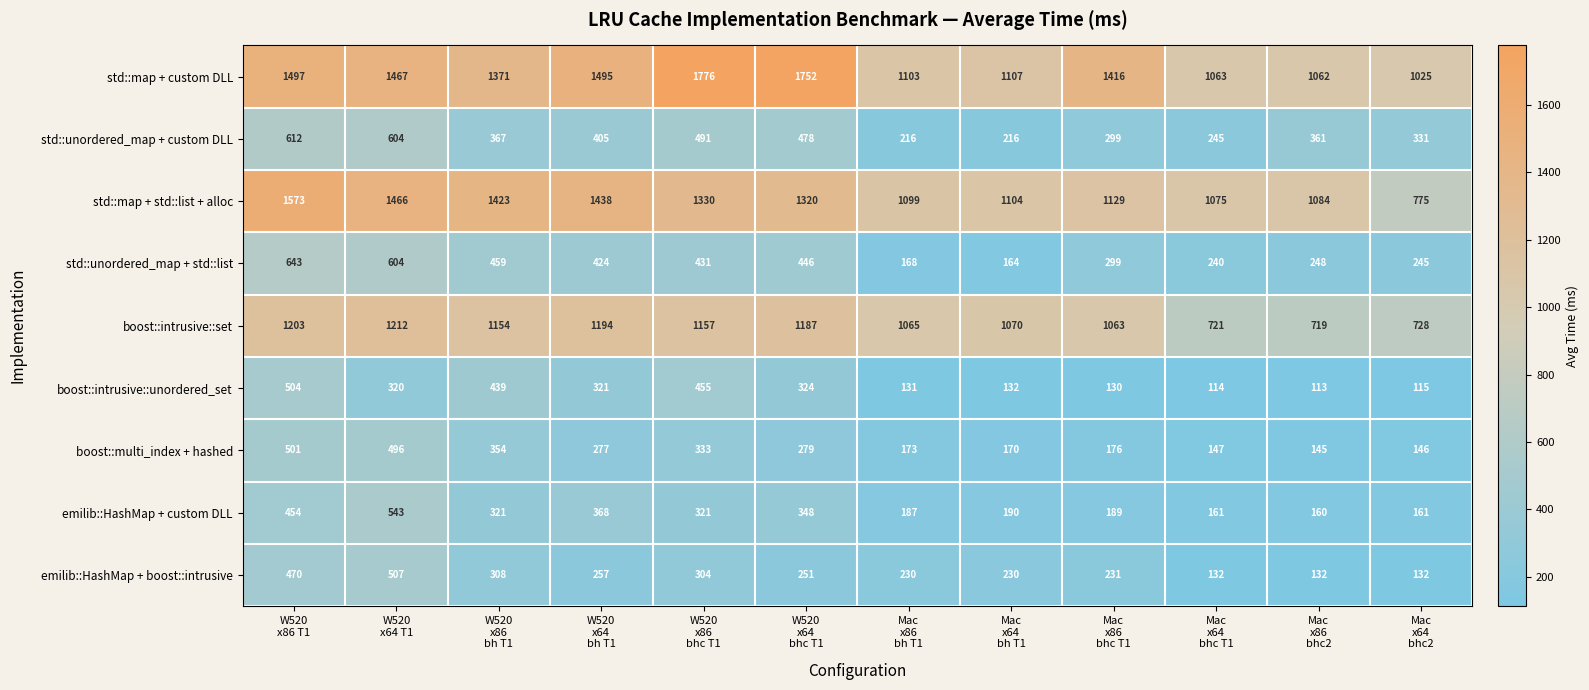

Which series has the largest total across all categories?

std::map + custom DLL